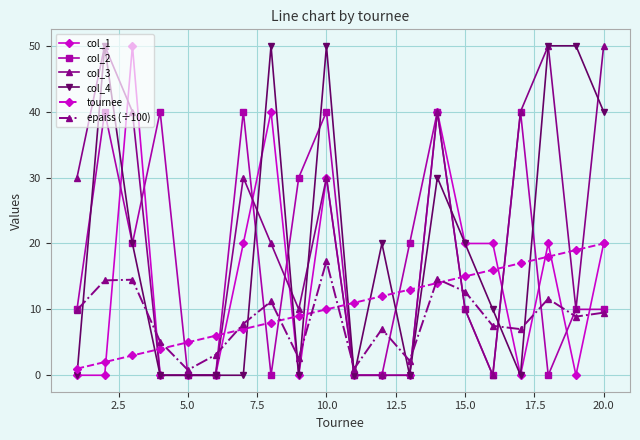

What is the value of the epaiss (÷100) point at the 9th from the left?

2.6